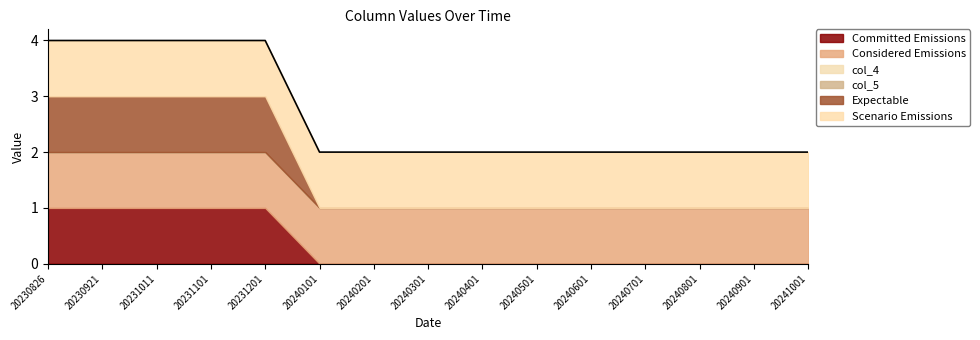

True or false: col_7 and col_2 intersect in this chart.

False